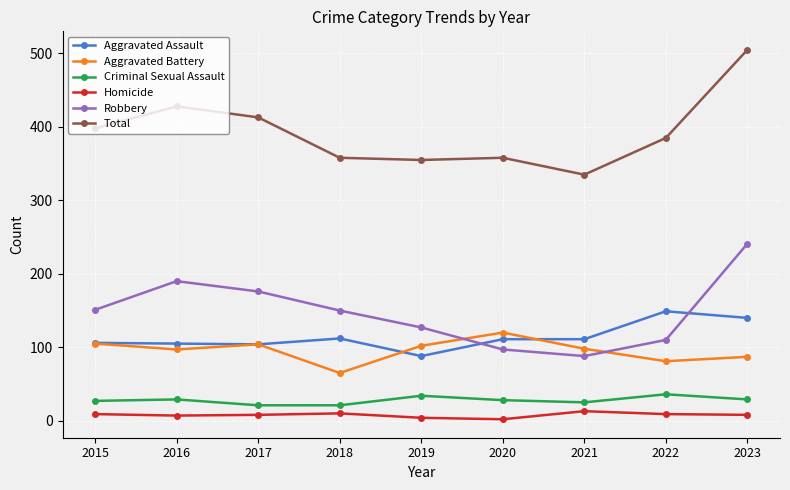

What is the average value of the Total series?

393